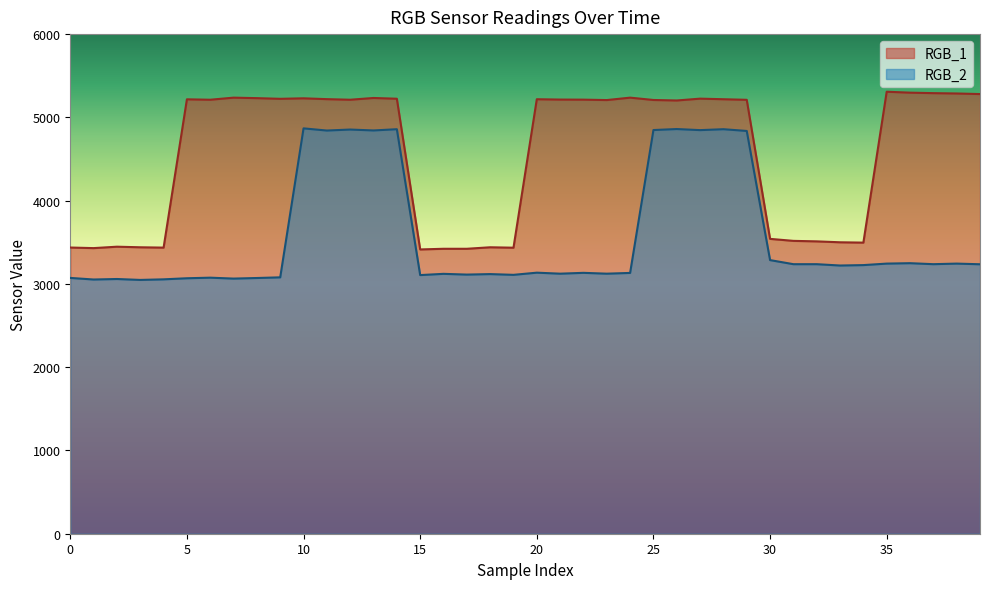

The RGB_2 series shows 3226 at 34. True or false?

True